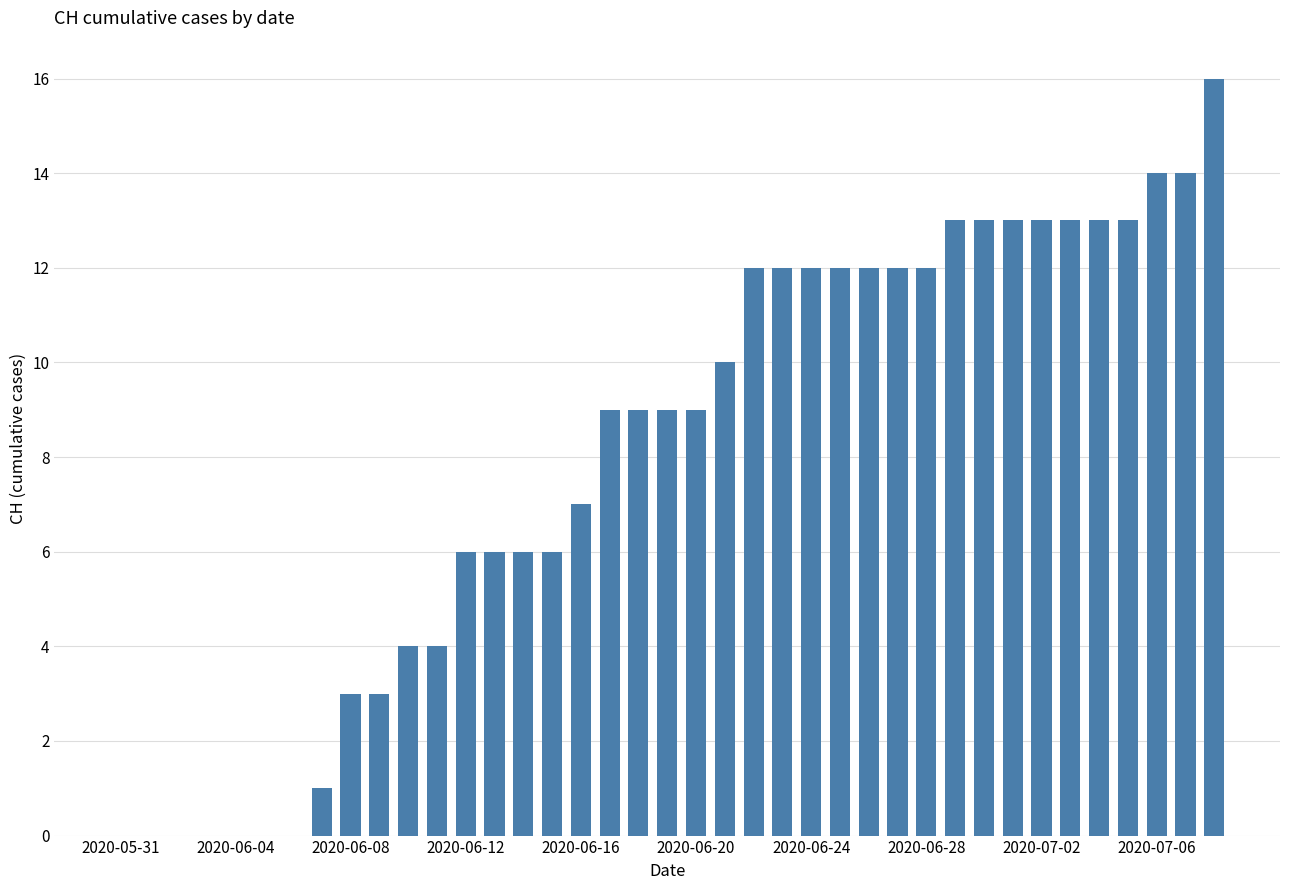

What is the sum of all values?

311